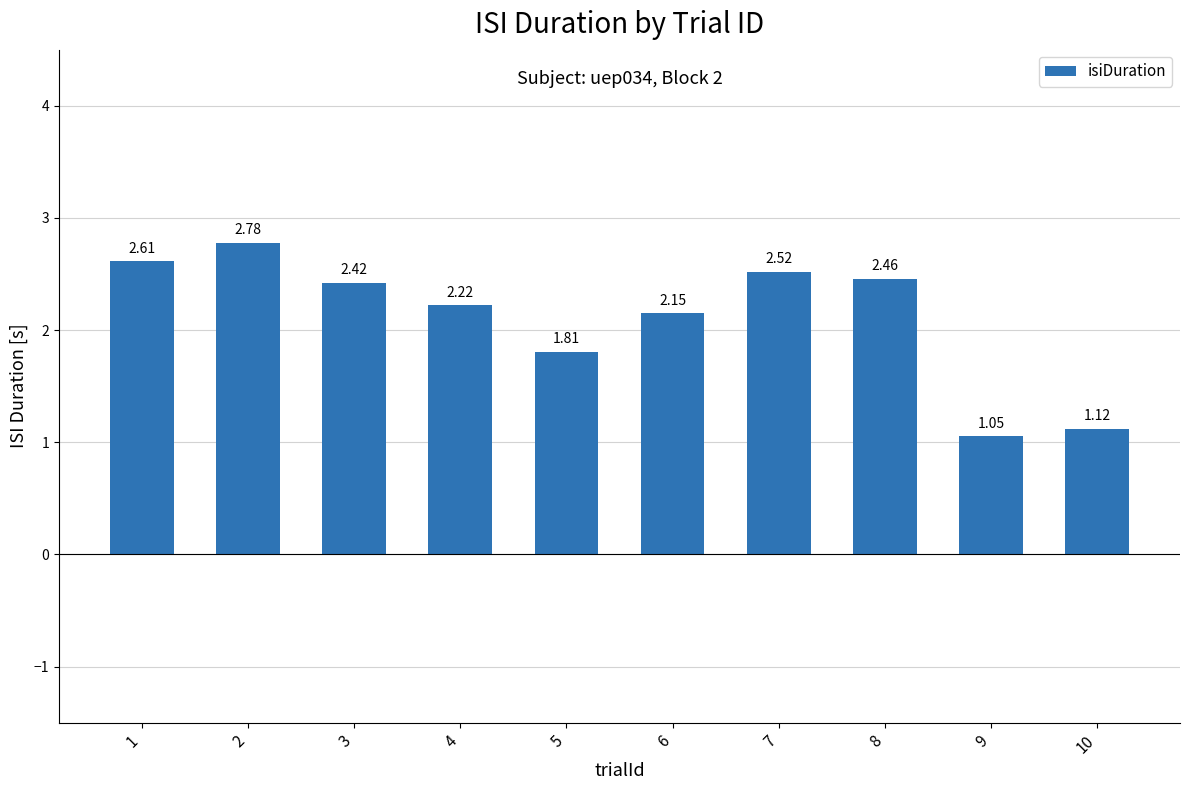

Rank the categories by value from highest to lowest.

2, 1, 7, 8, 3, 4, 6, 5, 10, 9